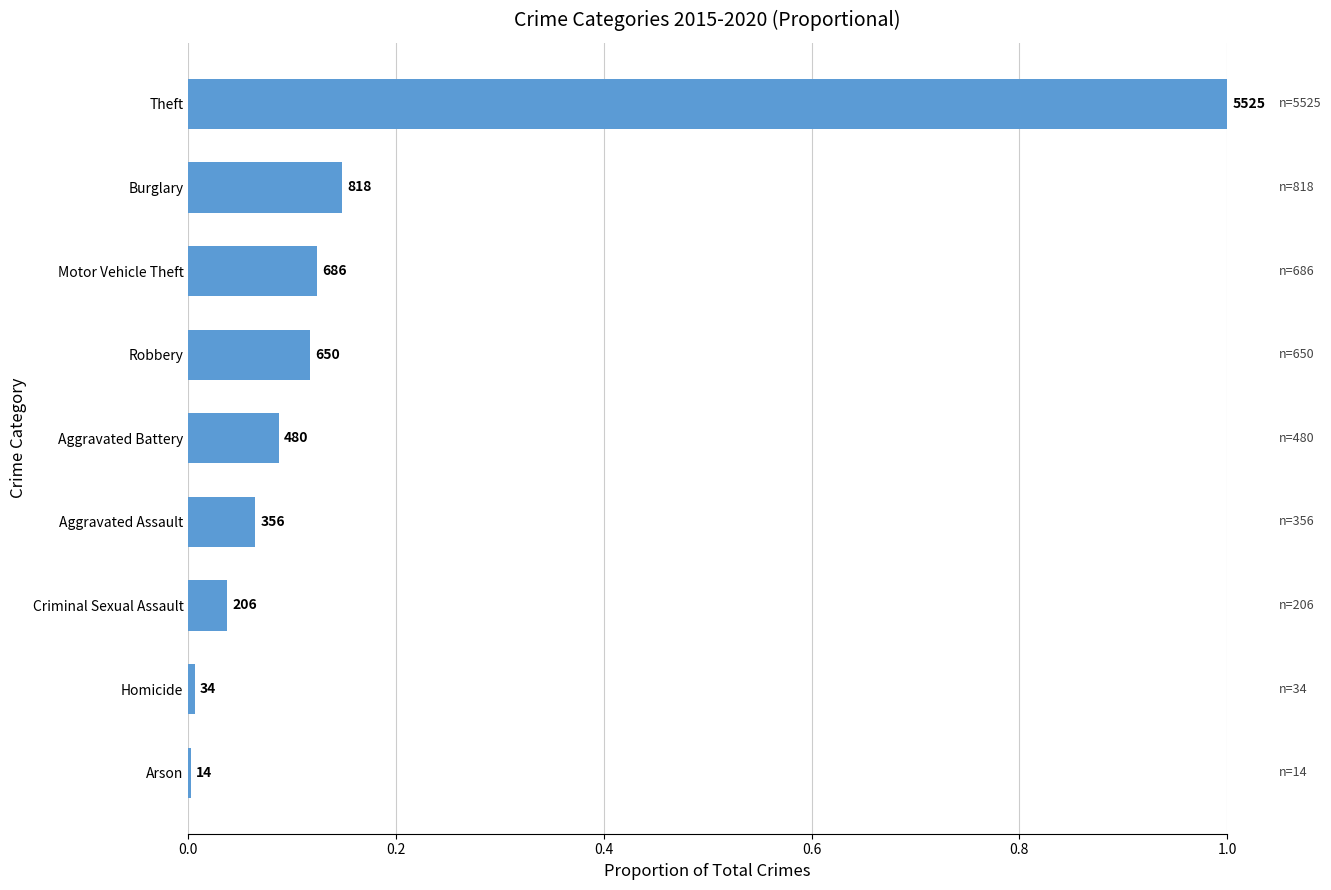

Are the bars horizontal?

Yes